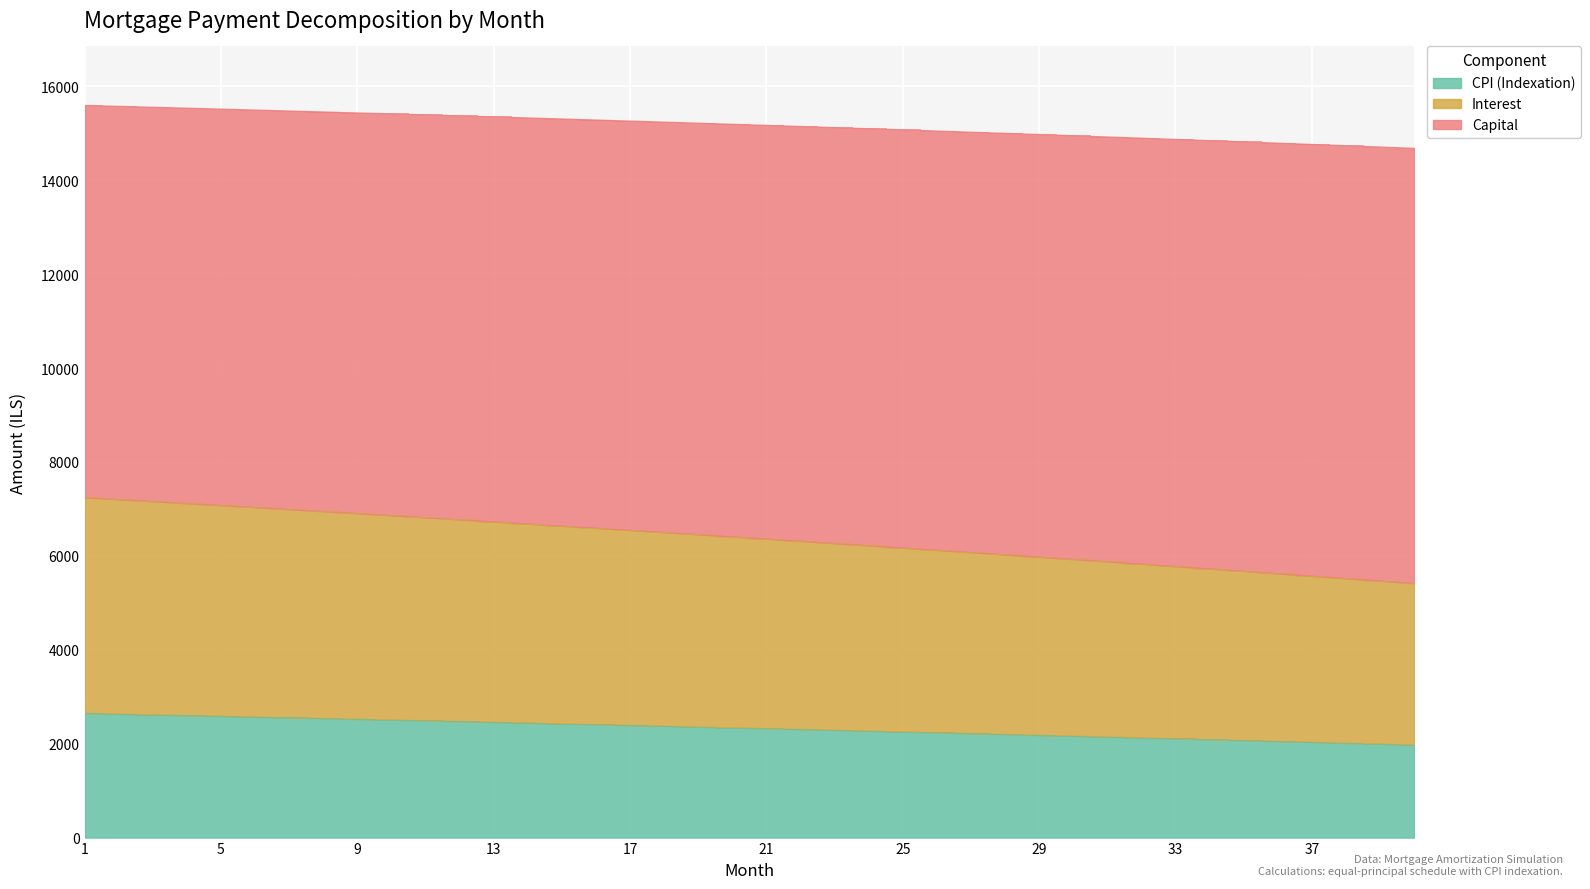

What is the minimum value for CPI (Indexation)?

1977.6